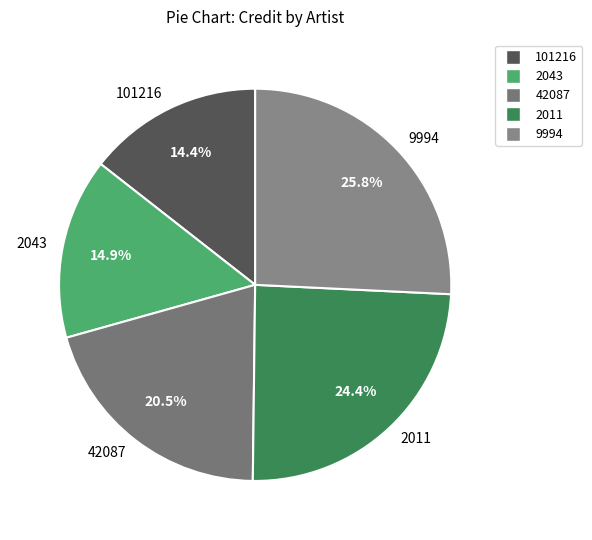

Approximately how many times larger is the value at 2043 compared to 101216?

1.0